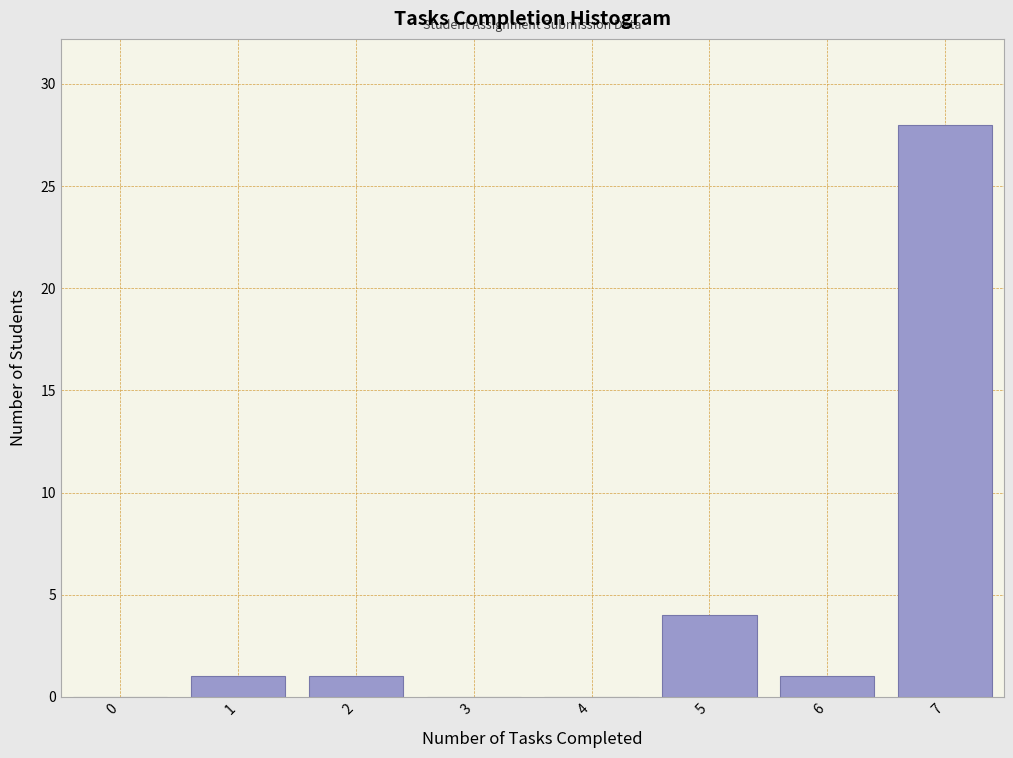

Reading right to left, transcribe all the data shown in this chart.

7=28	6=1	5=4	4=0	3=0	2=1	1=1	0=0